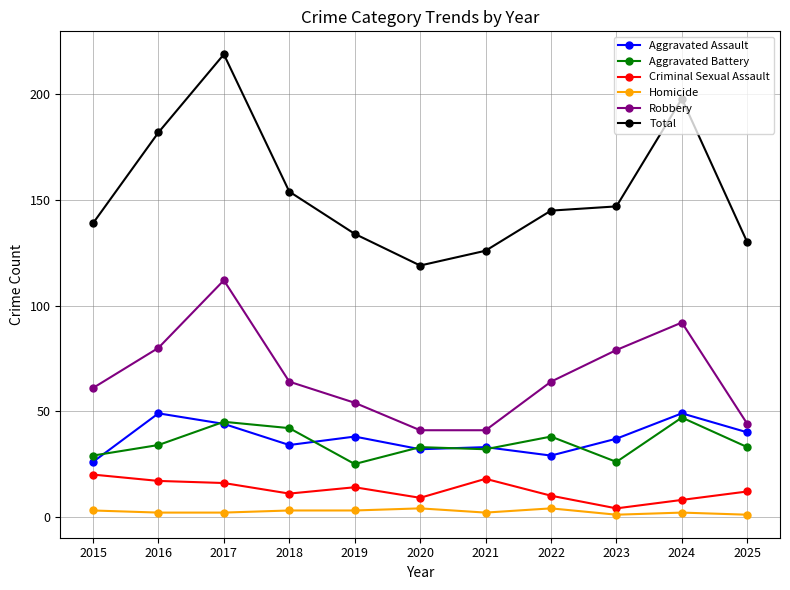

Reading left to right, extract all data points from this chart.

Aggravated Assault: 26	49	44	34	38	32	33	29	37	49	40
Aggravated Battery: 29	34	45	42	25	33	32	38	26	47	33
Criminal Sexual Assault: 20	17	16	11	14	9	18	10	4	8	12
Homicide: 3	2	2	3	3	4	2	4	1	2	1
Robbery: 61	80	112	64	54	41	41	64	79	92	44
Total: 139	182	219	154	134	119	126	145	147	198	130